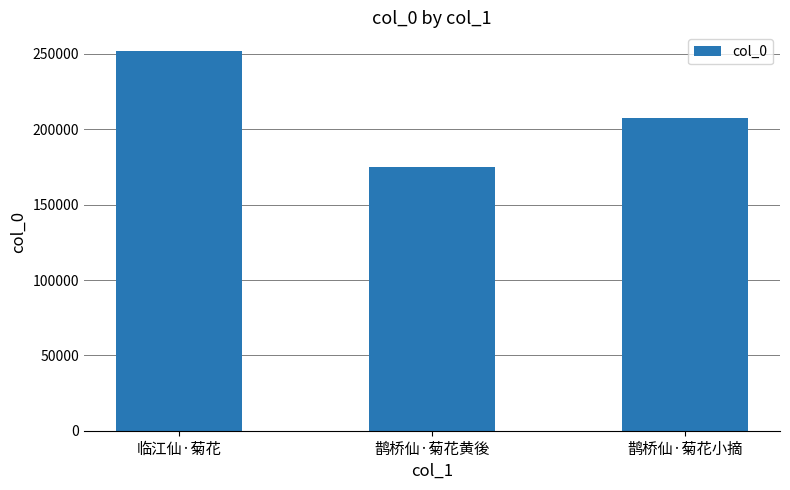

List the labels in order of value, smallest first.

鹊桥仙·菊花黄後, 鹊桥仙·菊花小摘, 临江仙·菊花